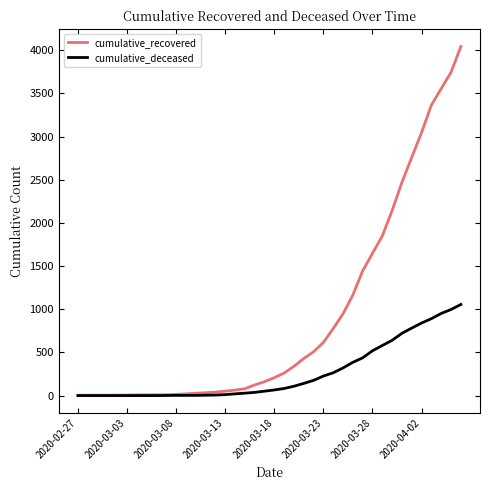

Which series has the largest range (max minus min)?

cumulative_recovered